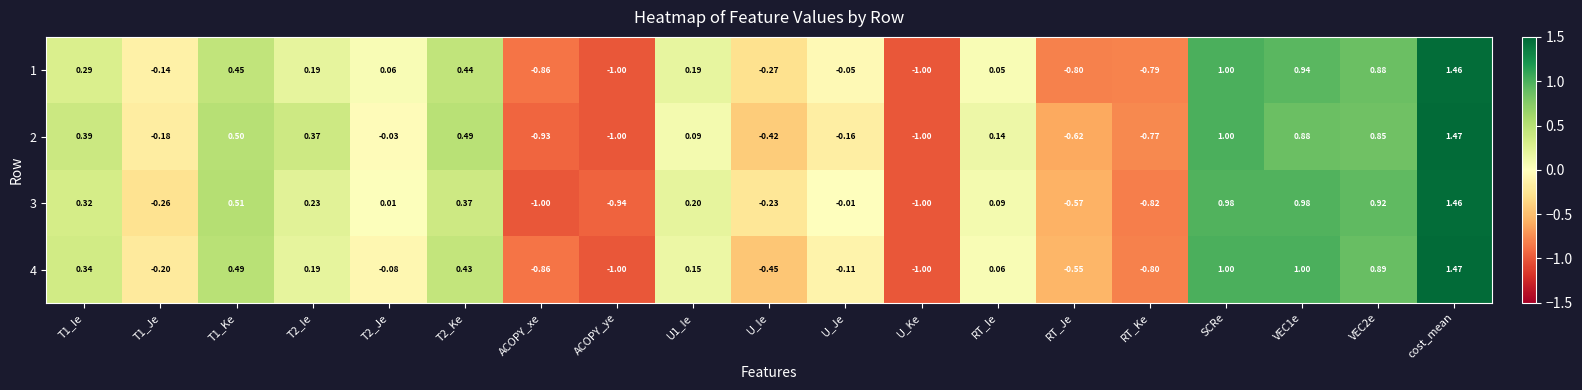

Which category has the highest value across all series?

cost_mean